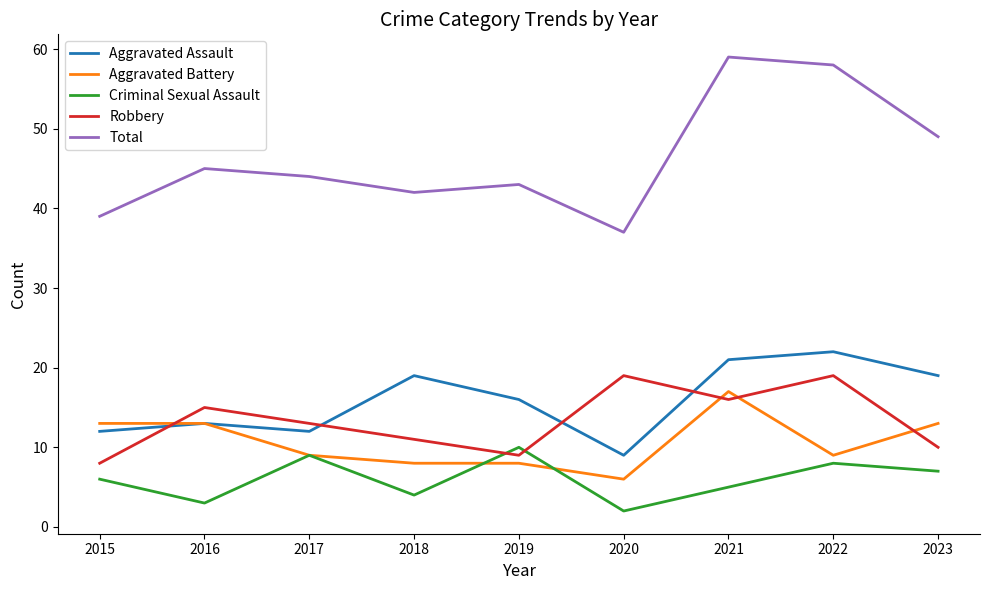

True or false: Aggravated Battery and Total cross at least once.

False